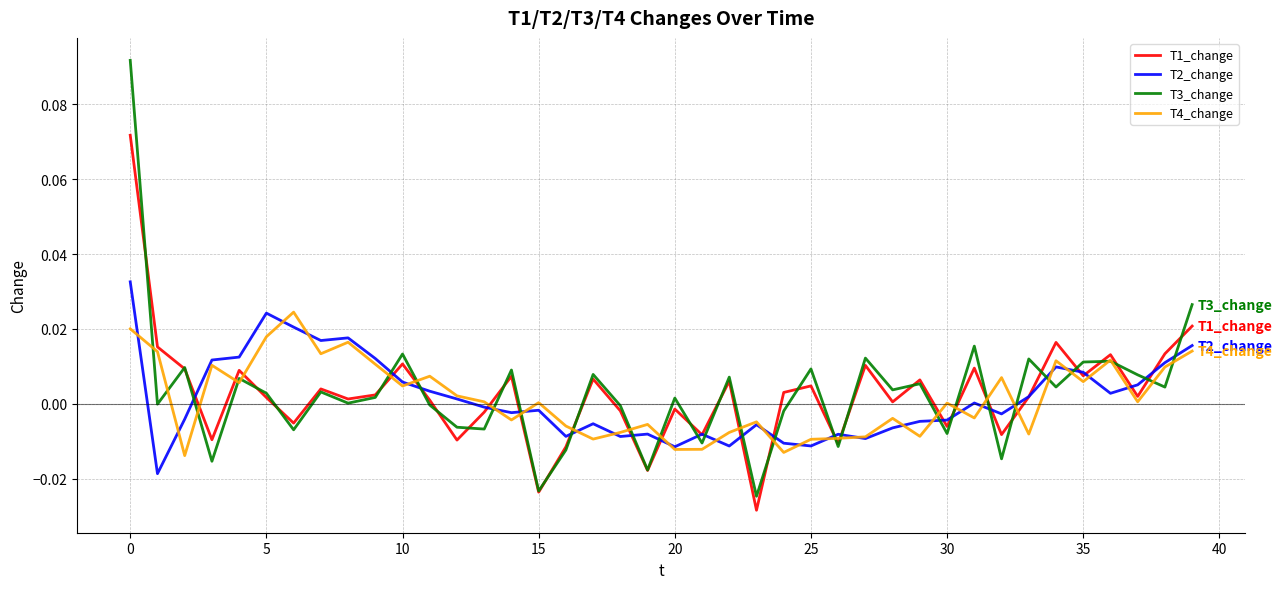

True or false: T3_change and T2_change intersect in this chart.

True